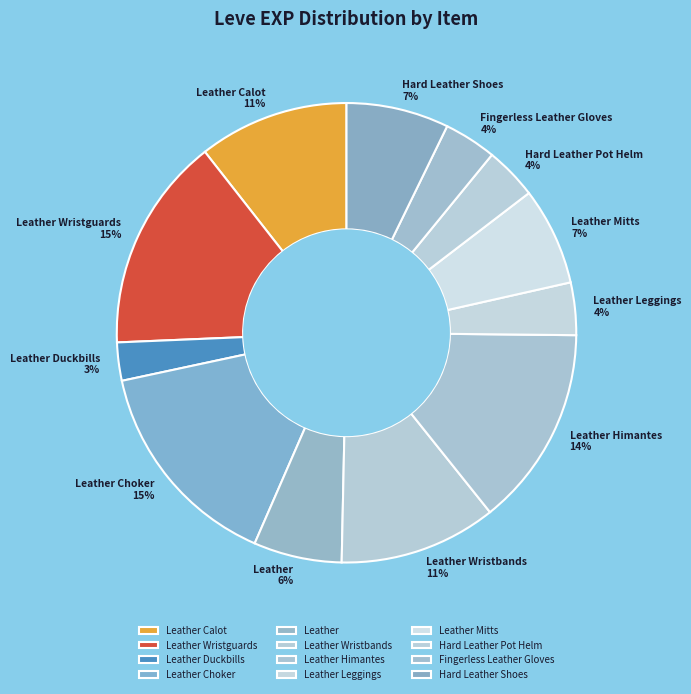

Which category has the smallest portion of the pie?

Leather Duckbills